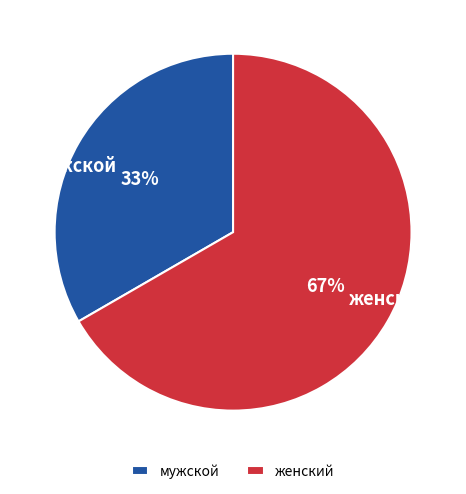

What is the ratio of the value at женский to the value at мужской?

2.0